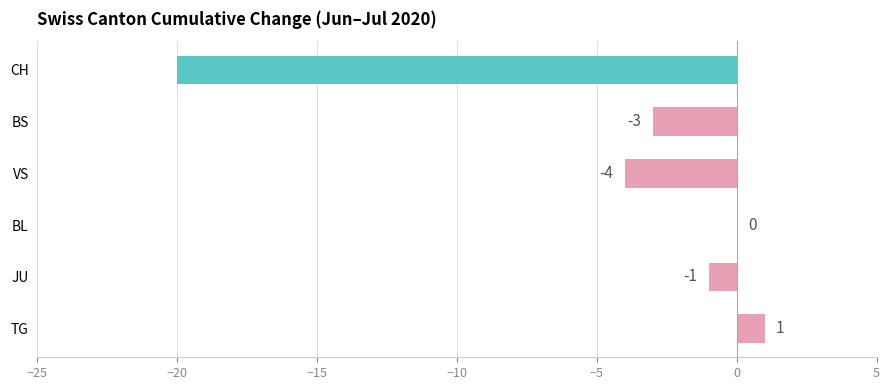

Reading top to bottom, transcribe all the data shown in this chart.

CH=-20	BS=-3	VS=-4	BL=0	JU=-1	TG=1